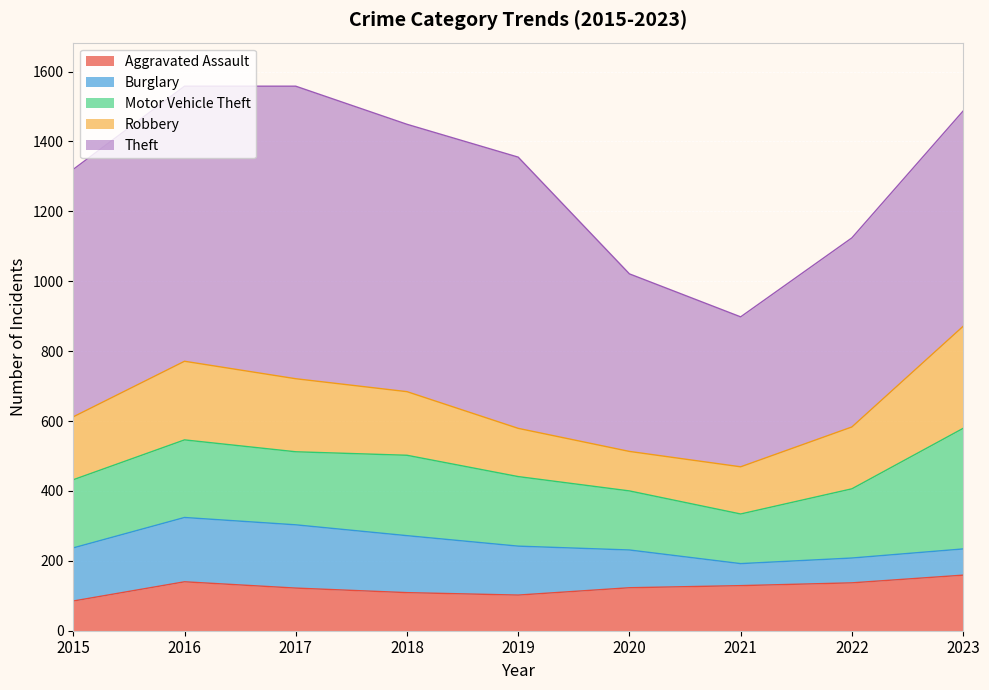

The value of Theft at 2018 is 342. True or false?

False